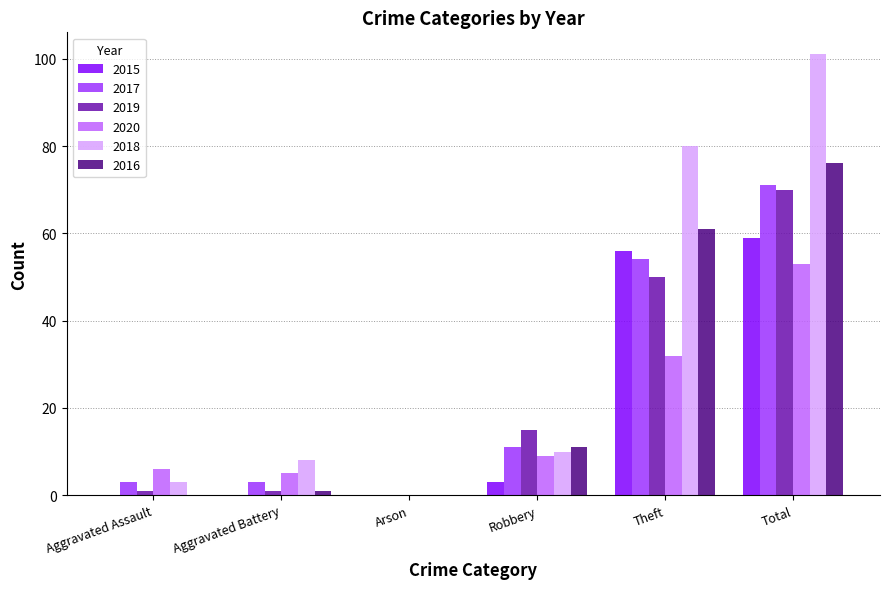

Which series has the largest total across all categories?

2018